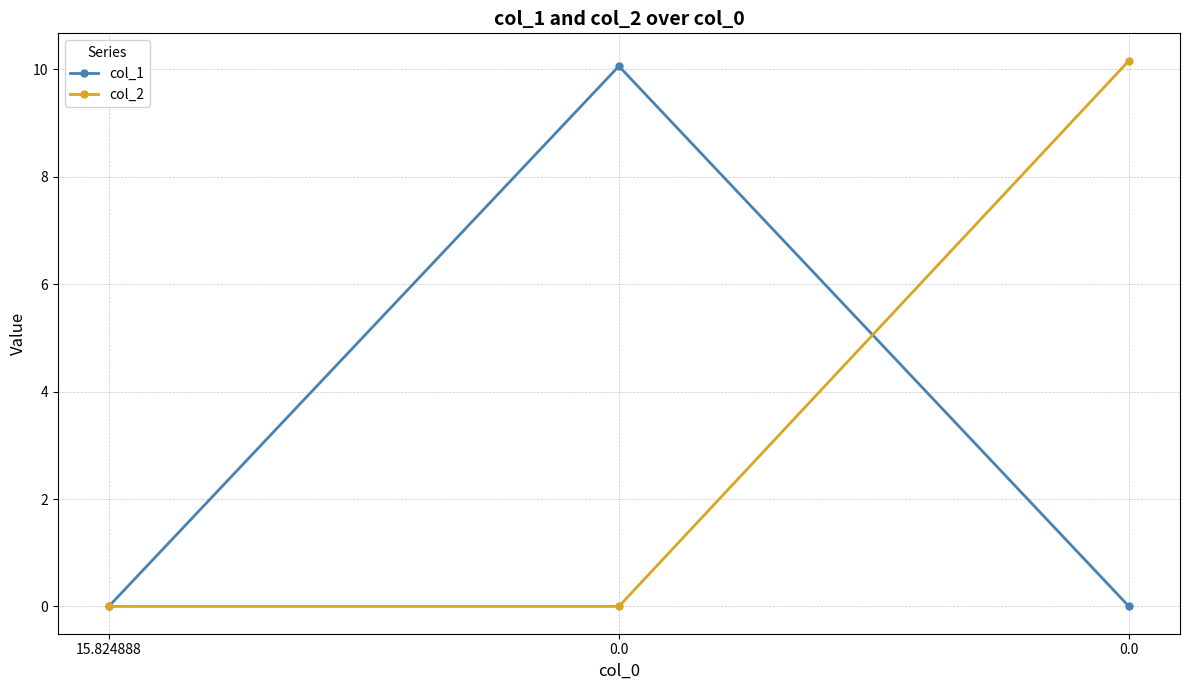

Which series has the largest range (max minus min)?

col_2